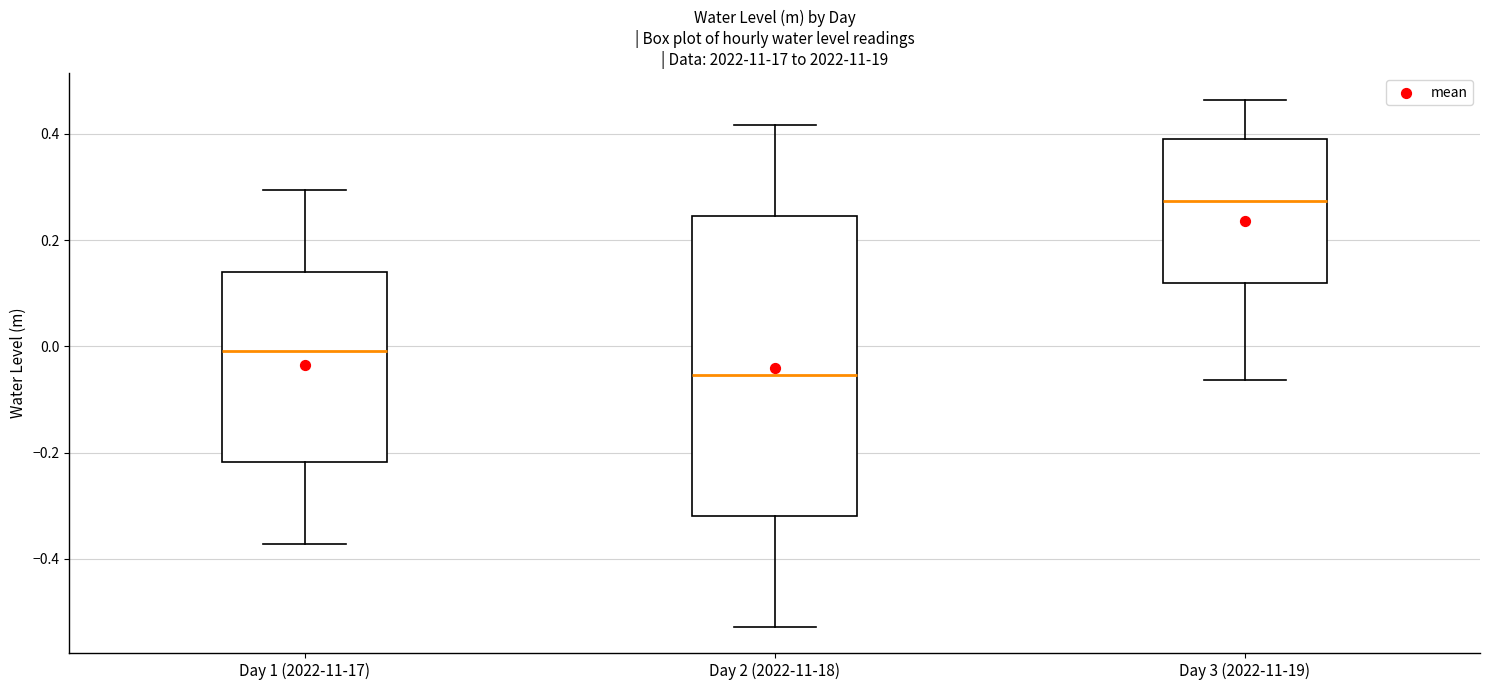

Which box has the lowest median line?

Day 2 (2022-11-18)